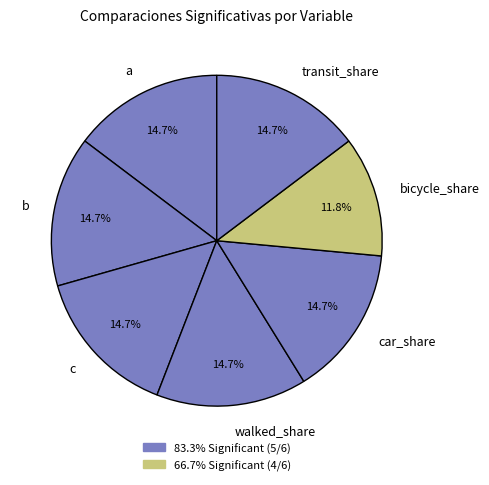

How many segments does this pie chart have?

7